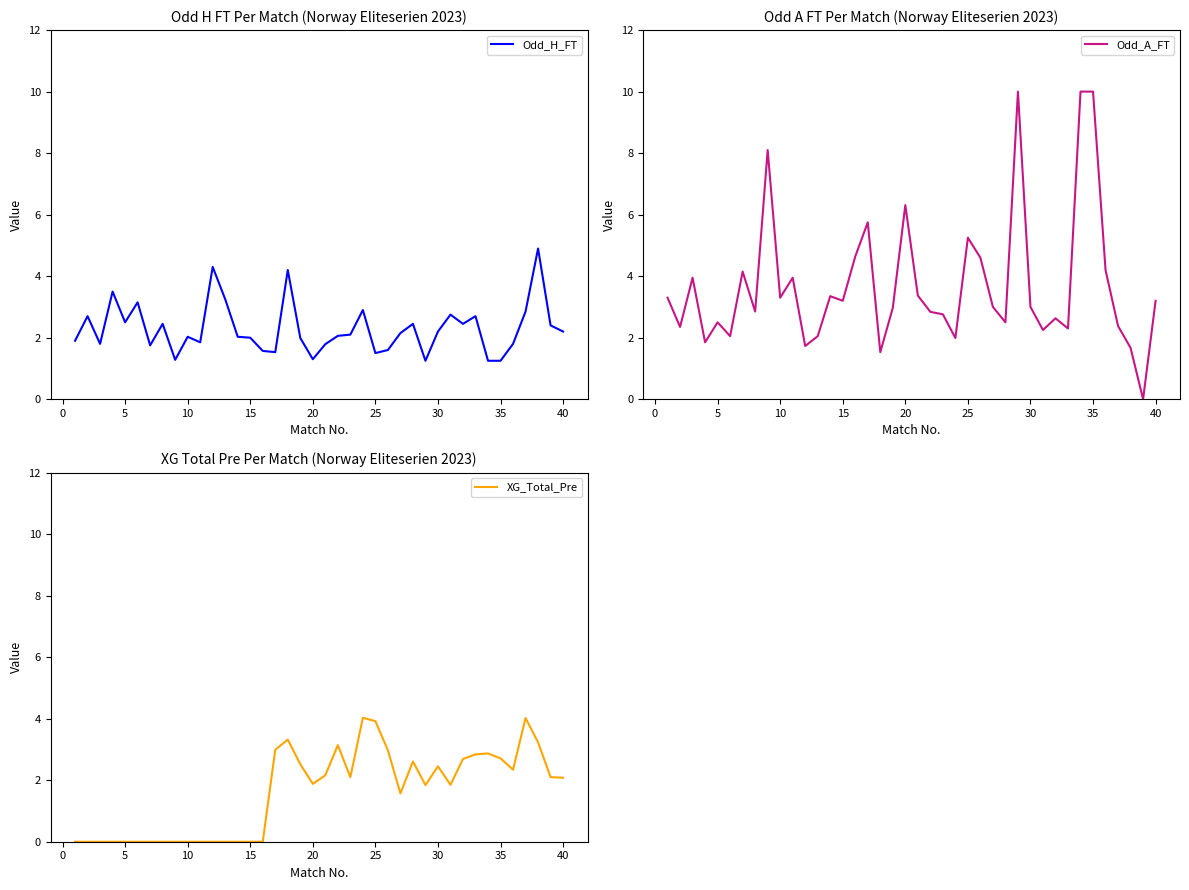

Which series has the largest total across all categories?

Odd_A_FT